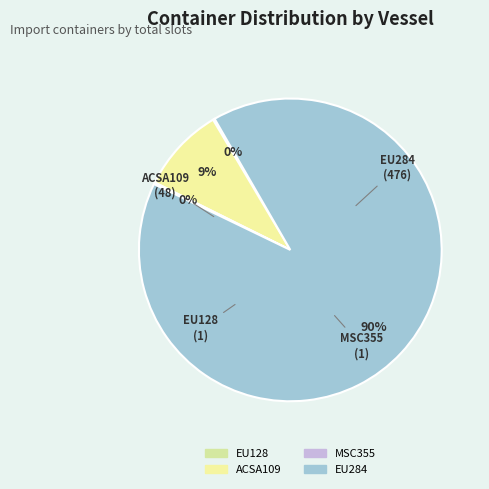

To the nearest percent, what is the average slice percentage?

25%